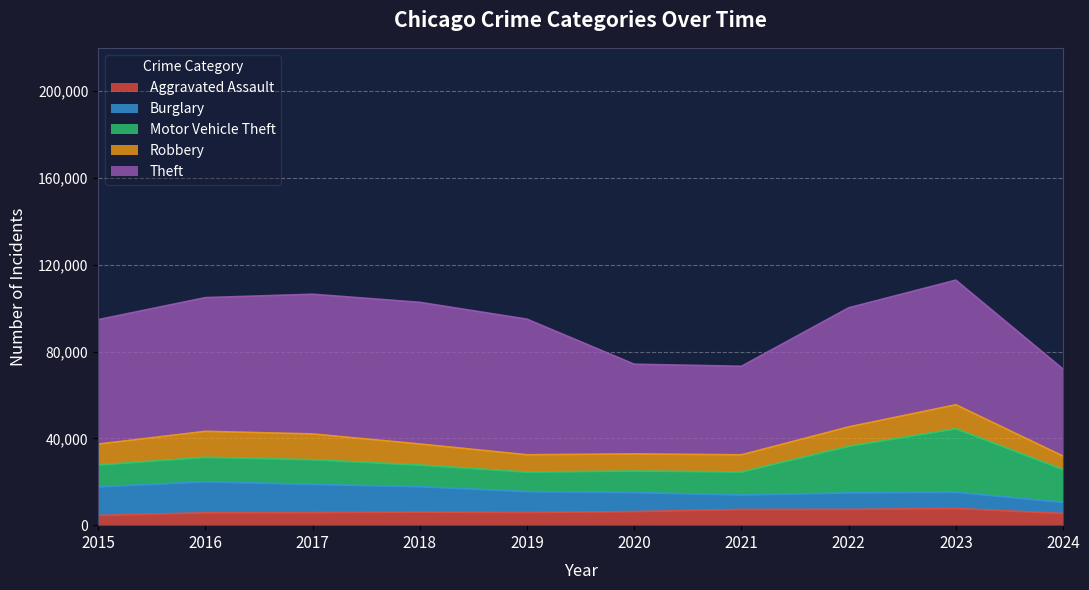

Does the chart display data point markers on the line(s)?

No